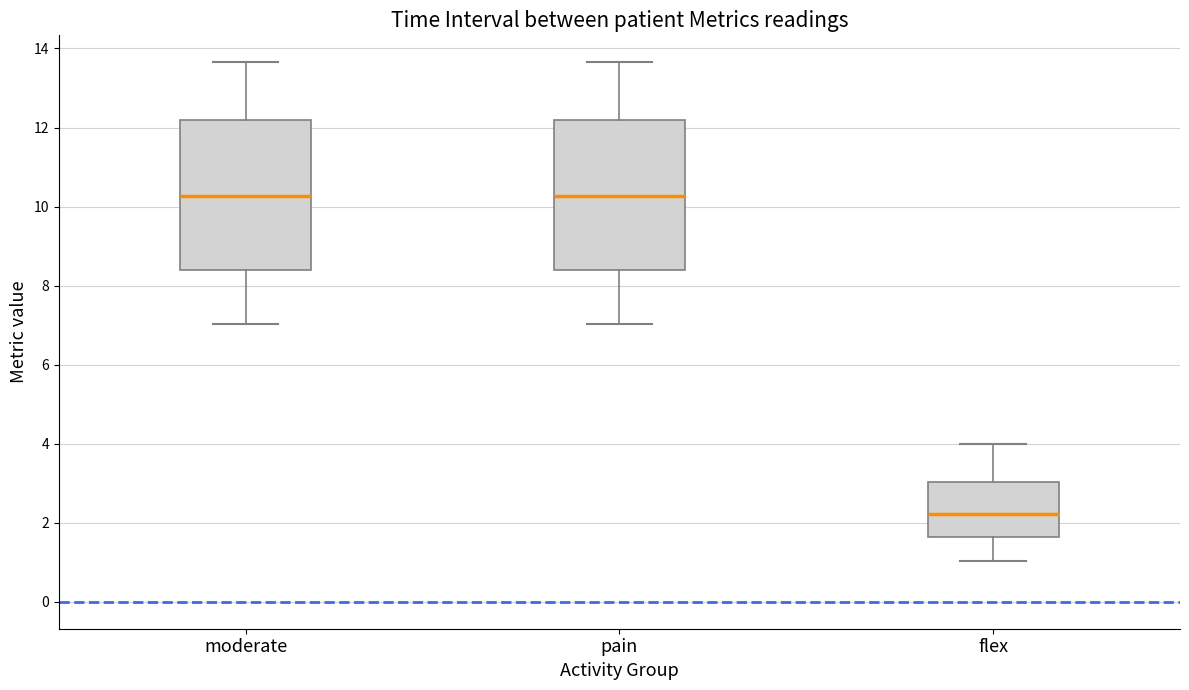

Where does the upper whisker of the box for flex end on the y-axis? The values are not printed on the chart, so give them approximately, as read against the axis.

4.0